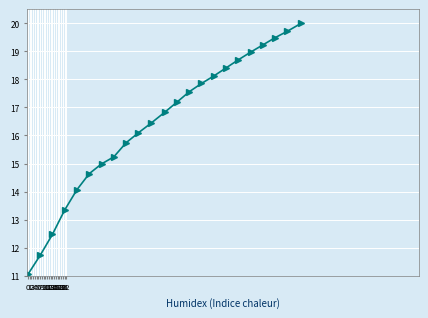

What is the value of the 2nd point from the left?

11.7